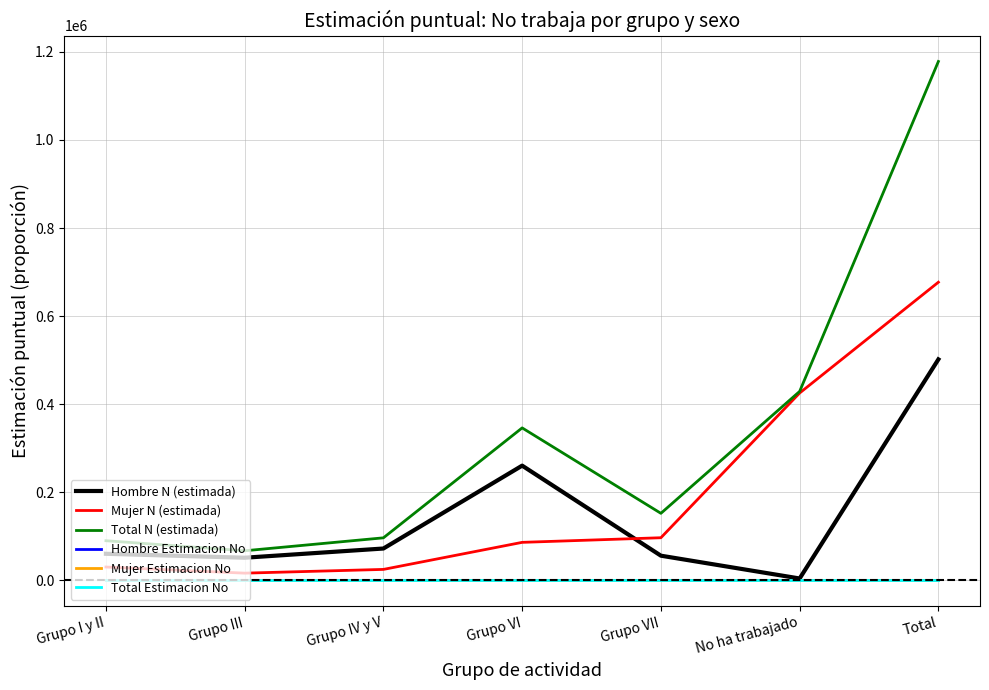

The value of Hombre Estimacion No at Grupo III is 1.0. True or false?

True